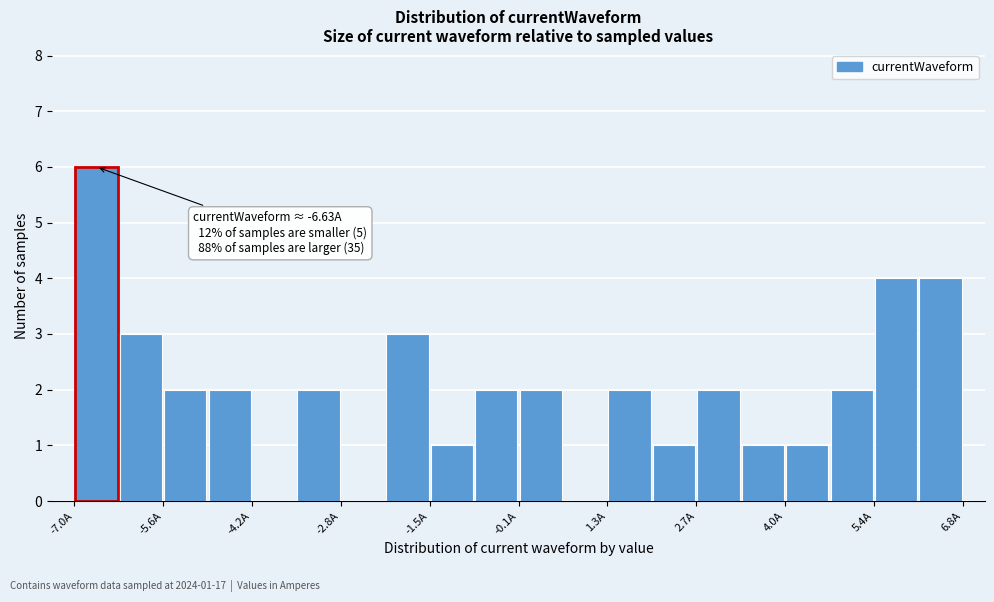

Around what value on the x-axis is the tallest bar? Give the approximate position of its centre, as read against the axis.

-6.6